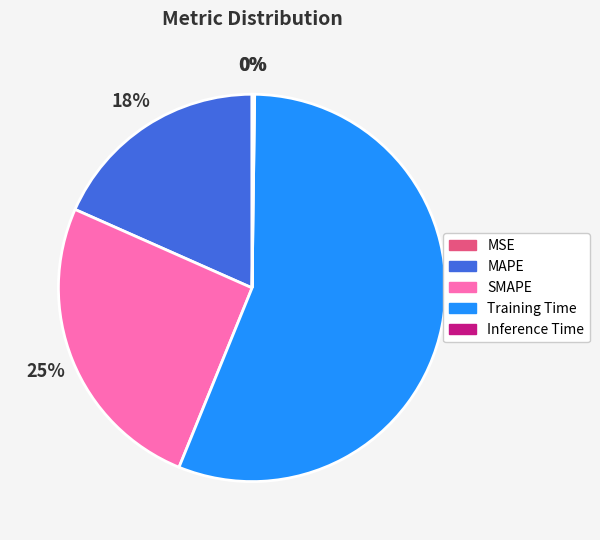

To the nearest percent, what is the average slice percentage?

20%